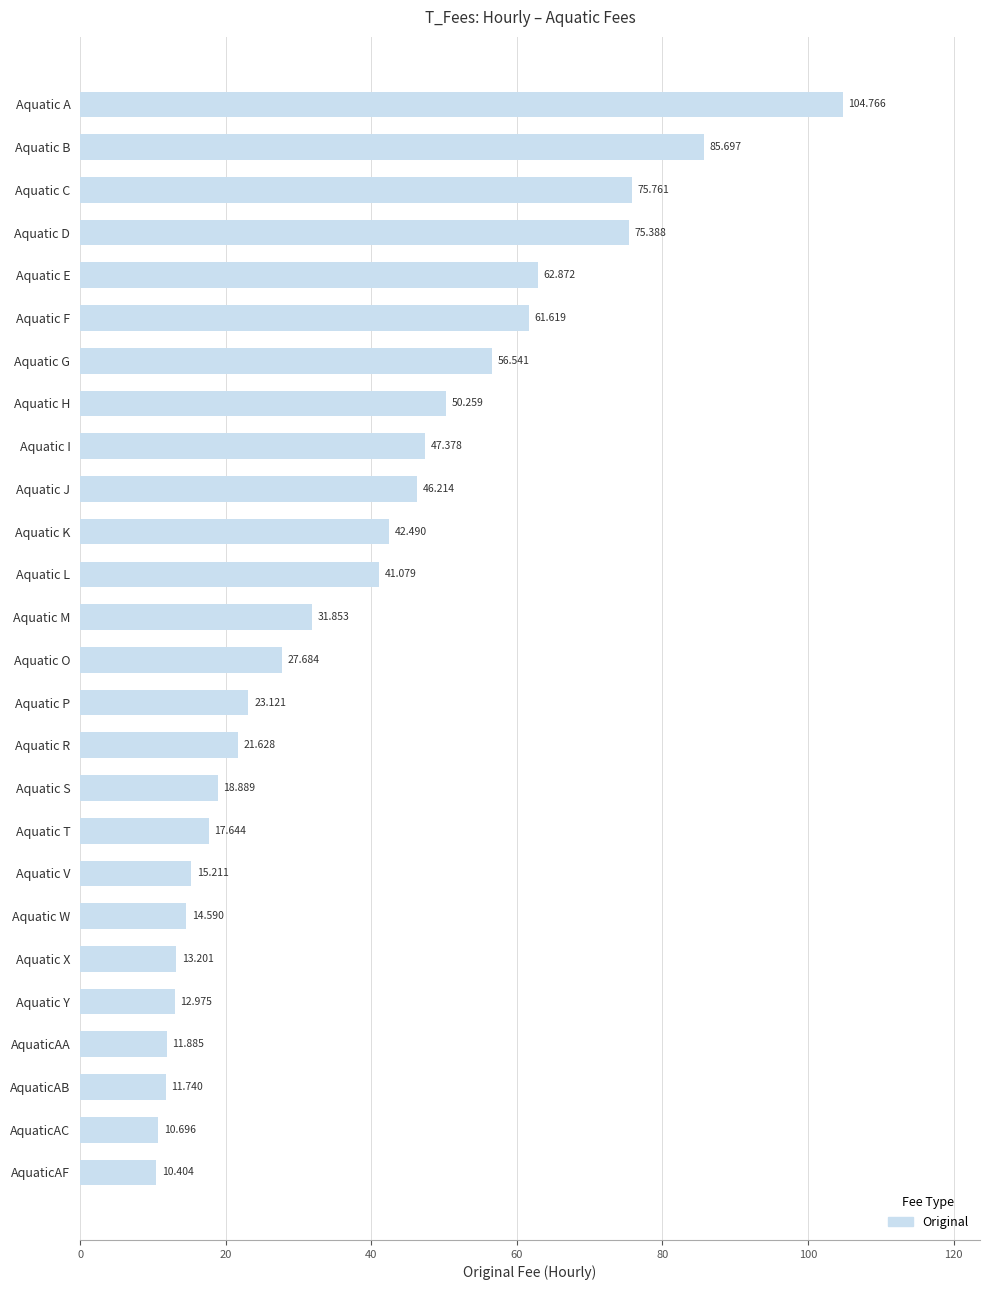

Which has a higher value, Aquatic S or Aquatic J?

Aquatic J